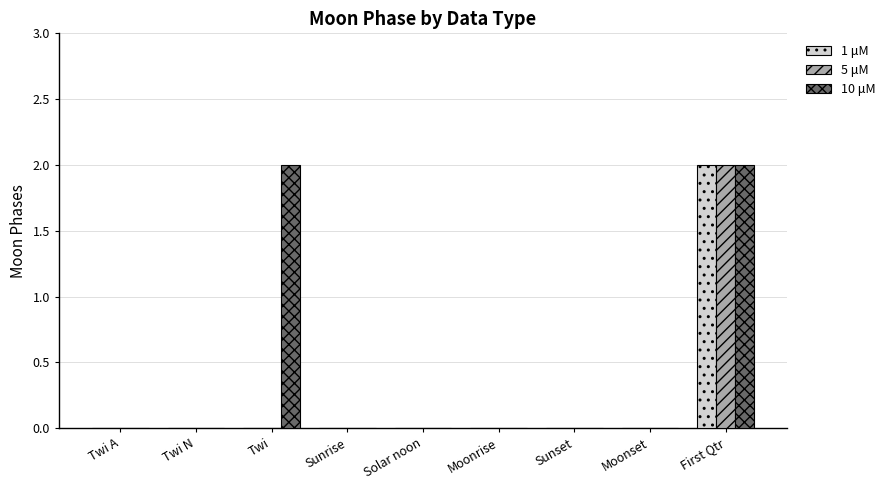

Between Twi and Sunrise, which series saw the biggest shift?

10 μM